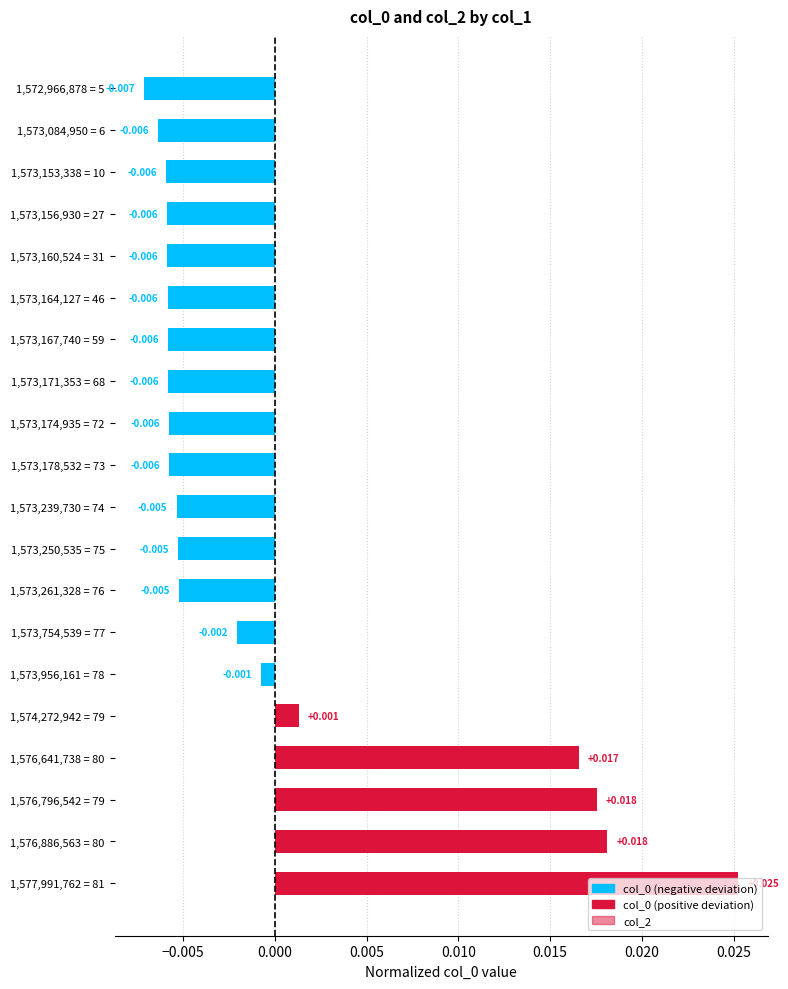

How many bars are there in total?

20